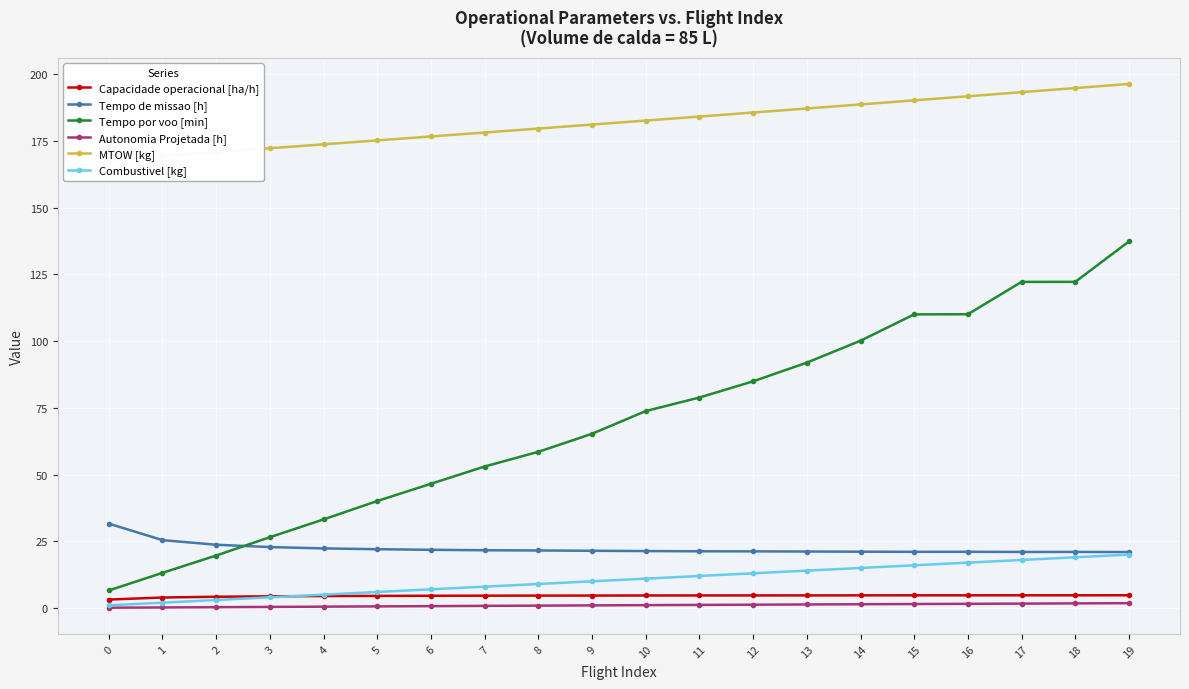

Which series changed the most between 13 and 15?

Tempo por voo [min]